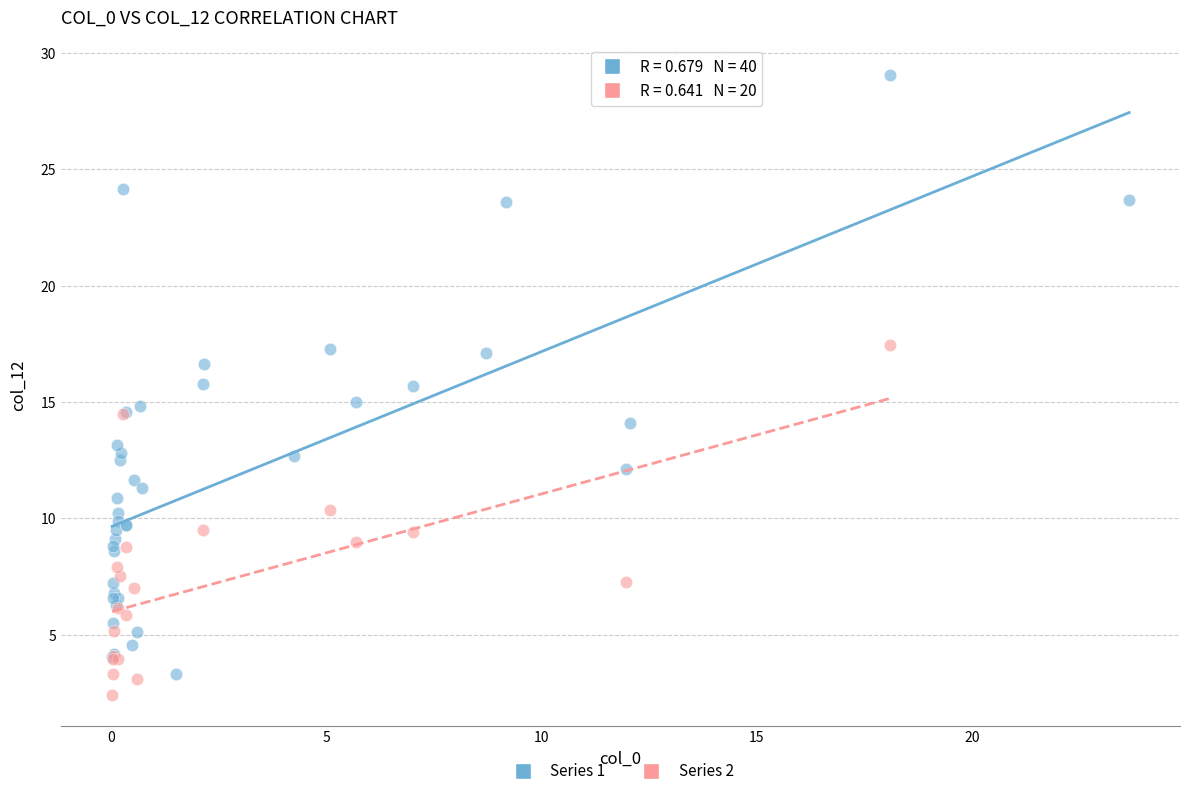

Which series has the largest Y range (max minus min)?

Series 1